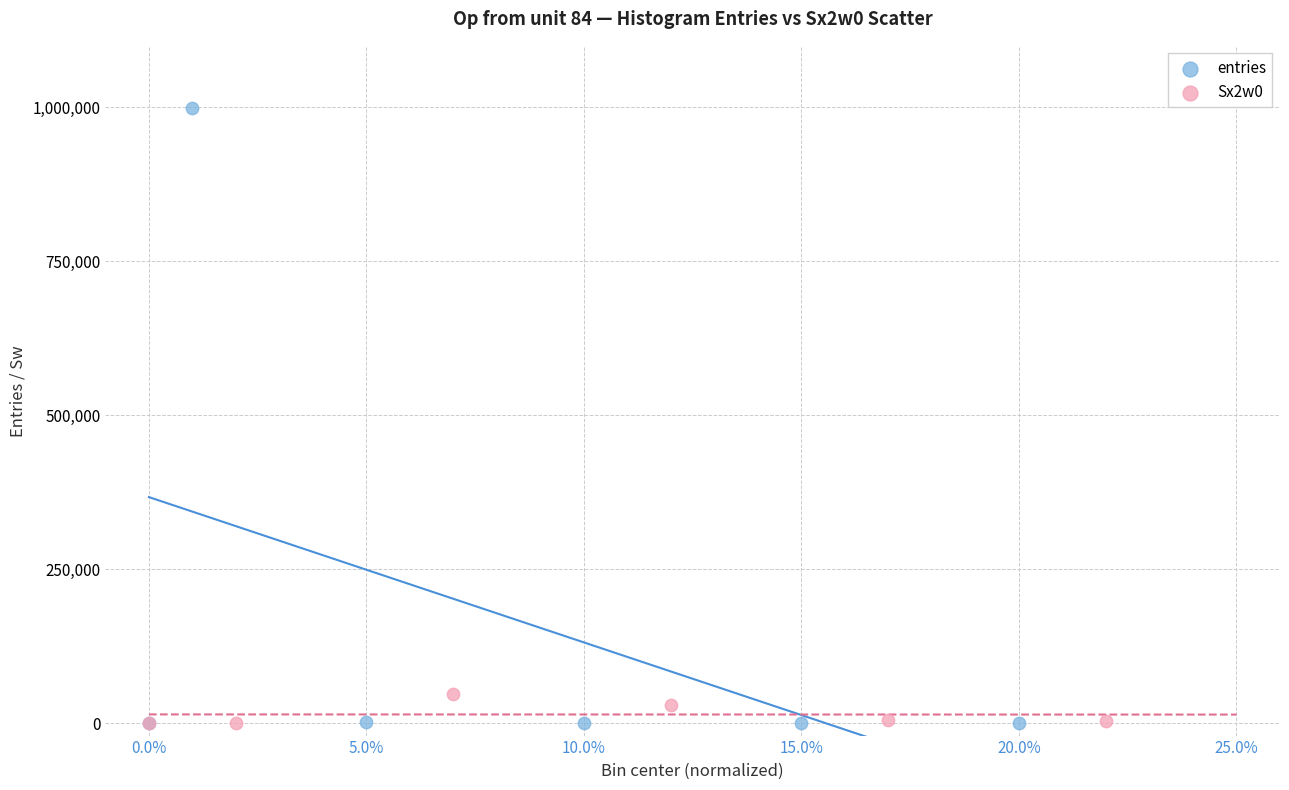

Which series has the largest Y range (max minus min)?

entries